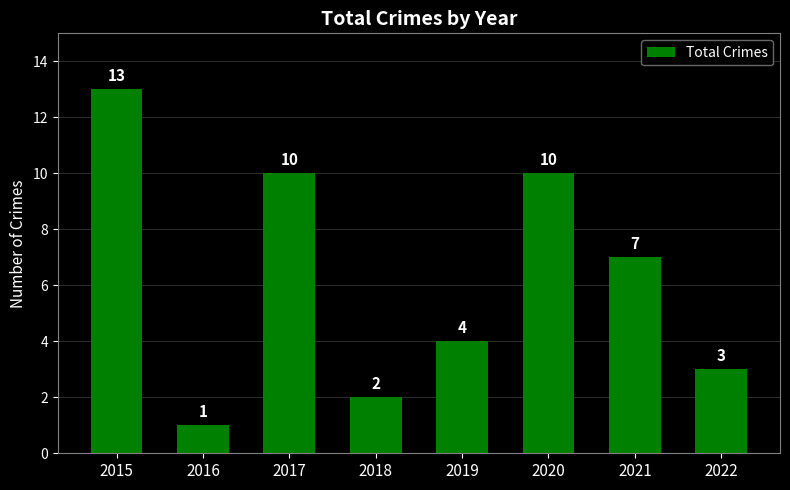

Count the number of categories in the chart.

8